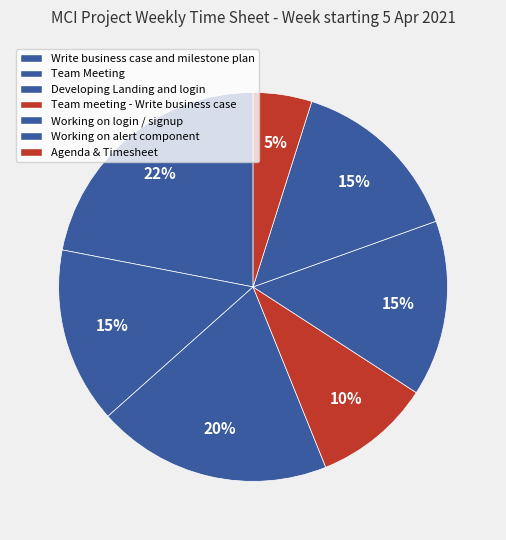

What percentage is NOT represented by Agenda & Timesheet?

95.1%